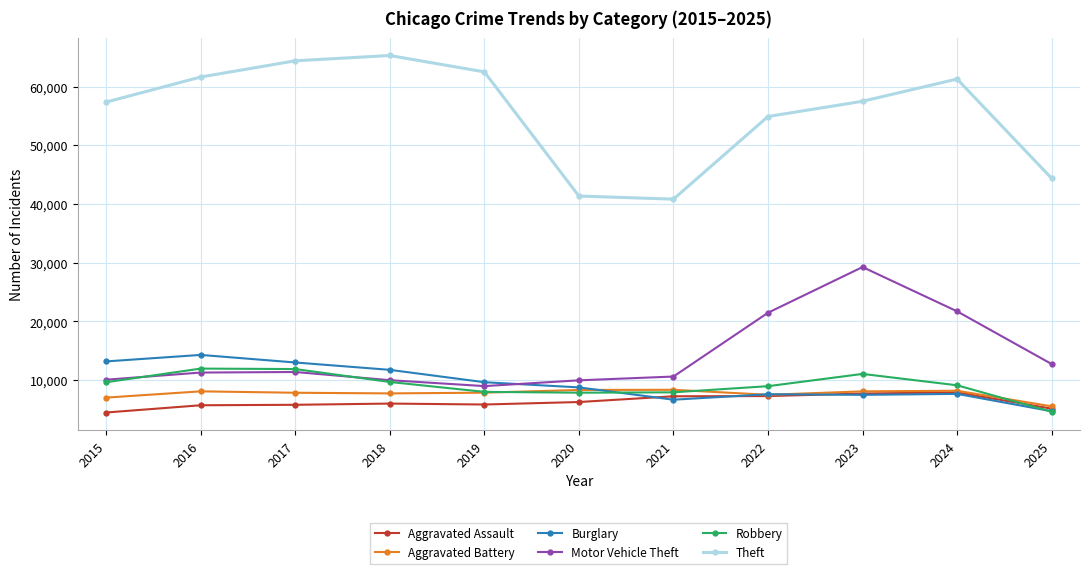

True or false: Motor Vehicle Theft and Aggravated Battery cross at least once.

False